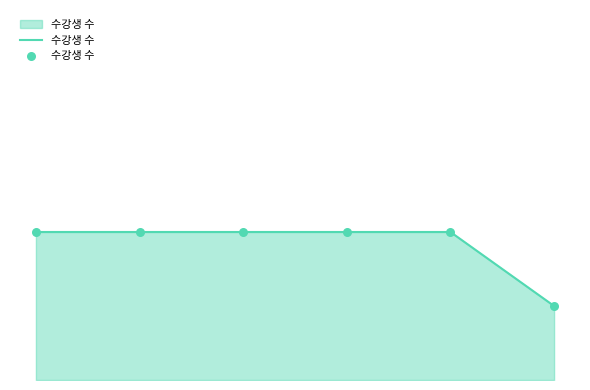

Is this an area chart (filled region under the line)?

Yes